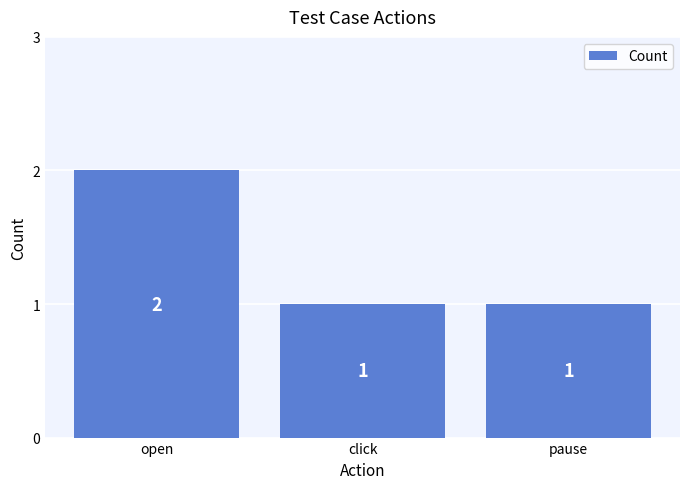

What is the label of the 2nd bar from the right?

click